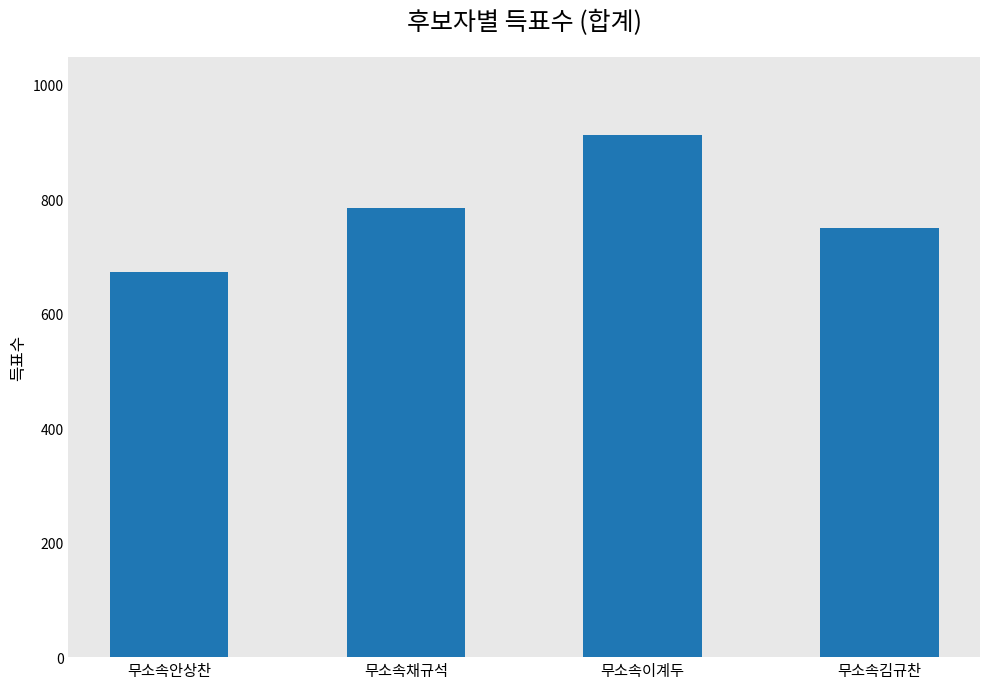

Reading left to right, what are all the values shown in this chart?

673	785	912	749